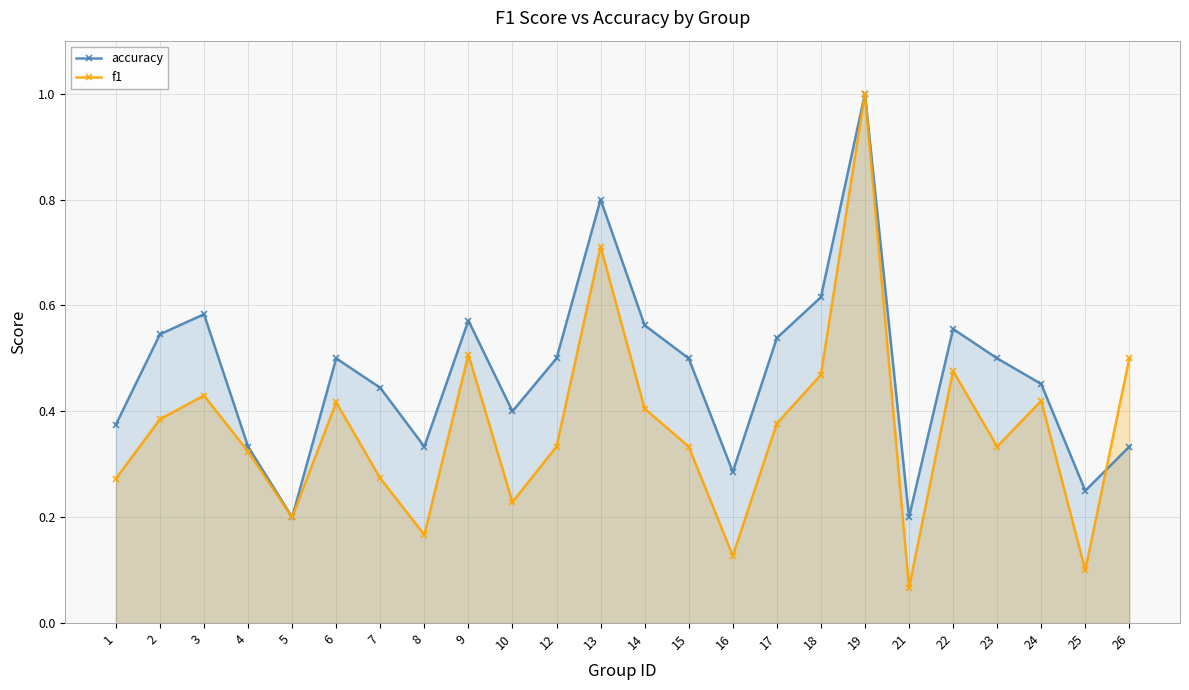

What is the sum of the f1 values at 3 and 15?

0.8